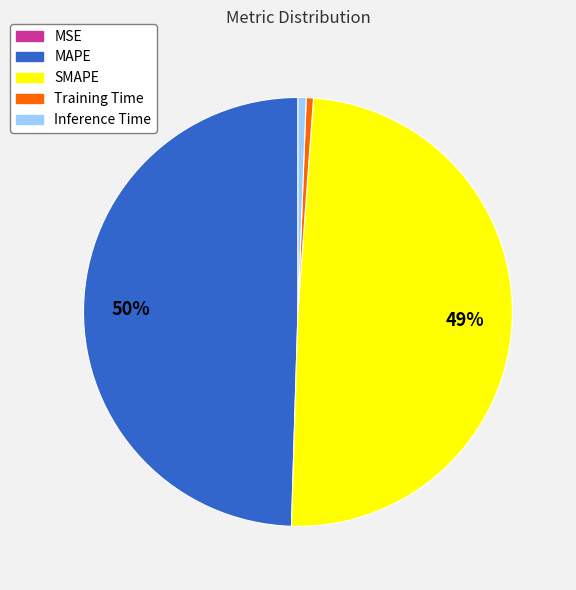

Which has a higher value, MAPE or Training Time?

MAPE